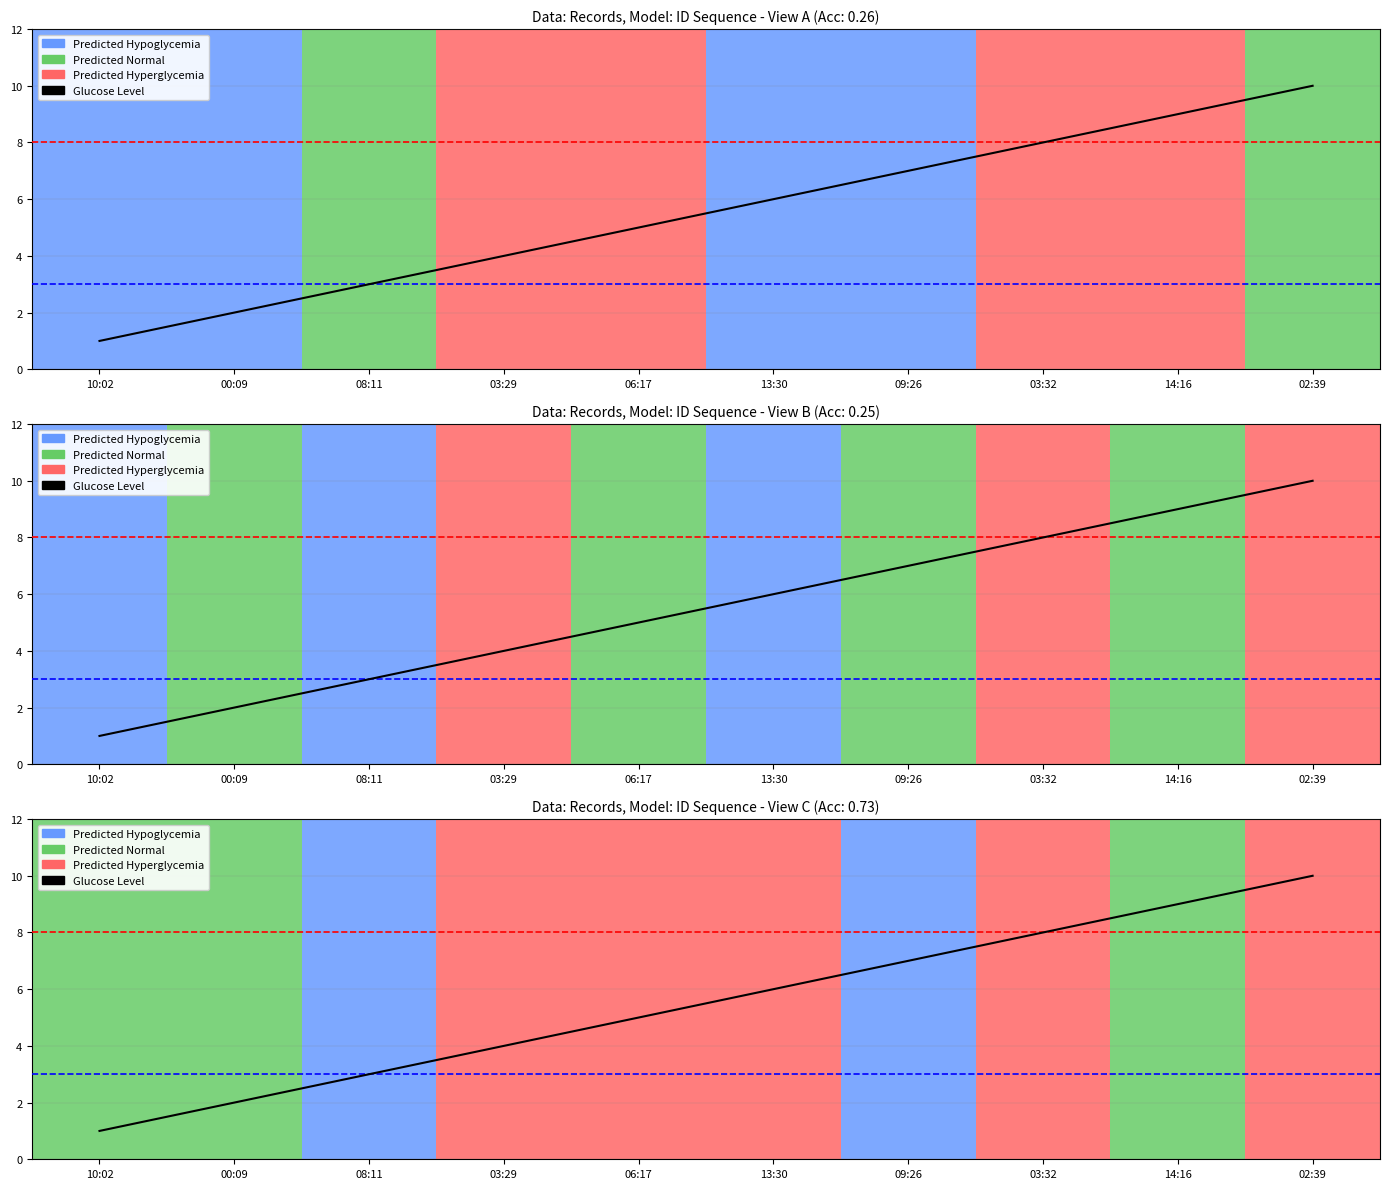

True or false: the data has more than 1 interior local peaks.

False